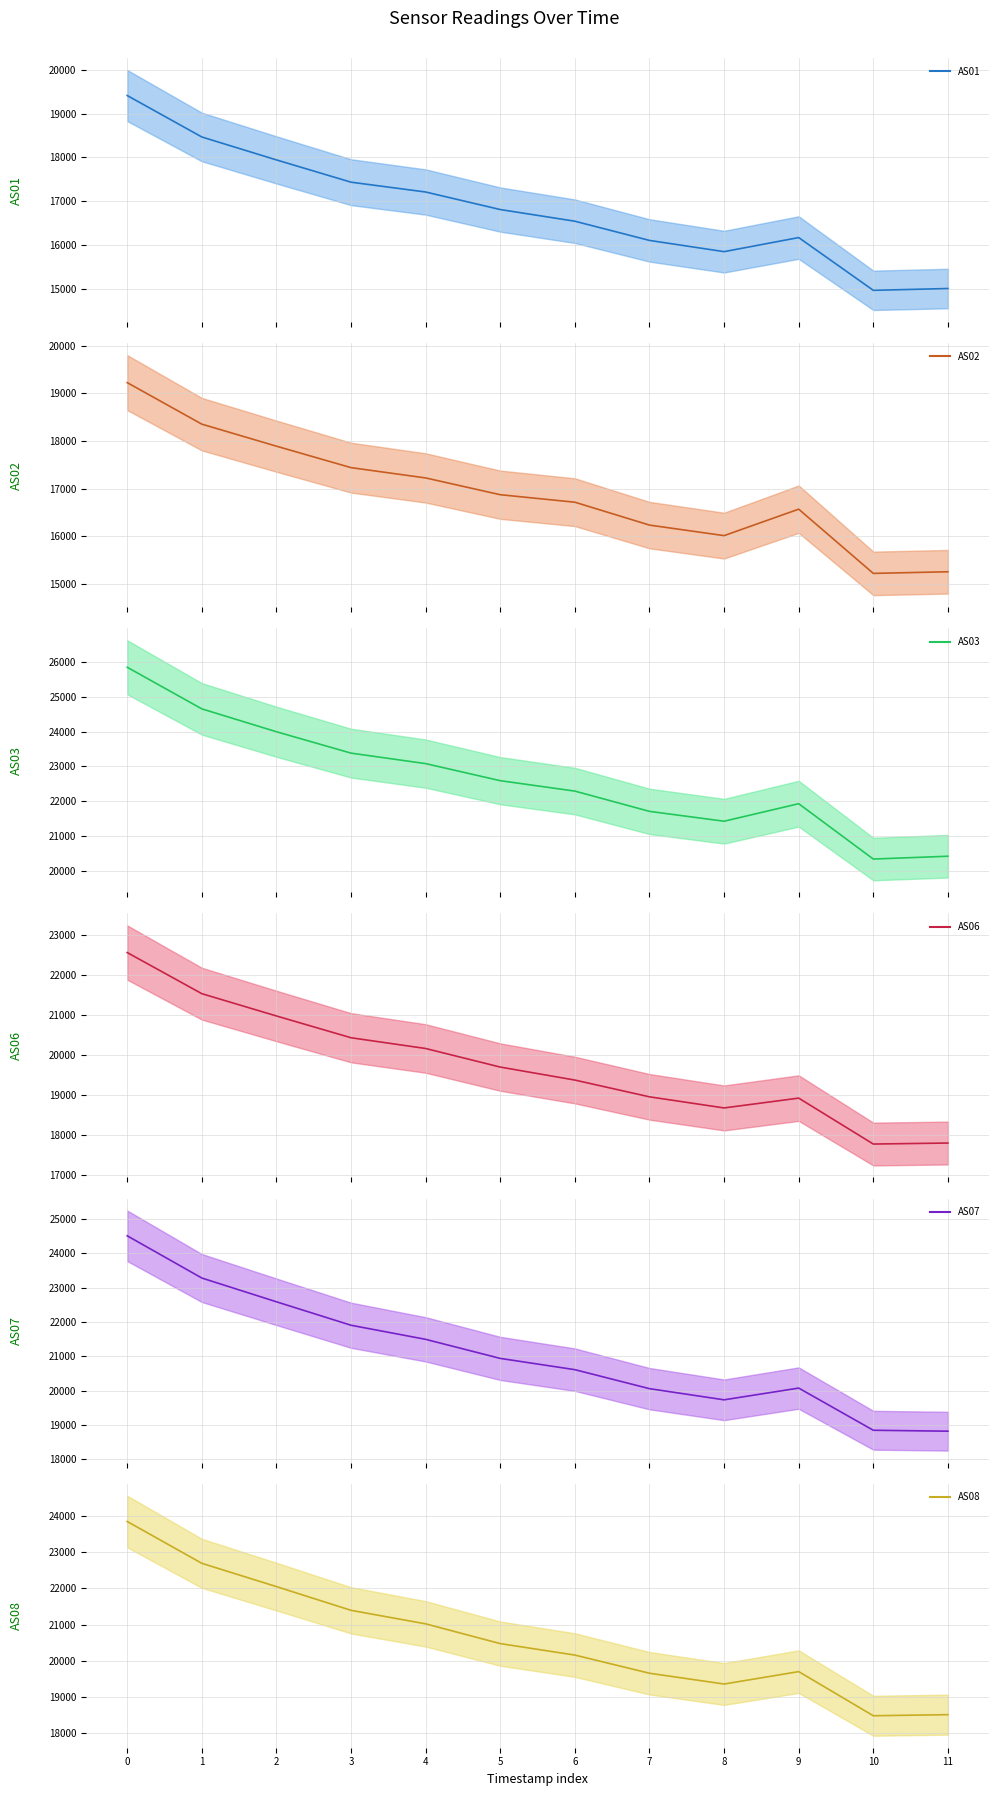

Reading right to left, transcribe all the data shown in this chart.

AS01: 15011	14970	16173	15852	16108	16546	16812	17212	17436	17944	18467	19412
AS02: 15255	15221	16568	16013	16234	16714	16871	17223	17439	17889	18351	19222
AS03: 20419	20338	21927	21424	21707	22289	22588	23078	23379	23993	24650	25844
AS06: 17809	17784	18929	18684	18961	19379	19703	20166	20434	20977	21533	22558
AS07: 18819	18846	20074	19732	20057	20610	20938	21493	21903	22586	23278	24507
AS08: 18500	18470	19694	19350	19649	20153	20471	21019	21394	22052	22698	23858